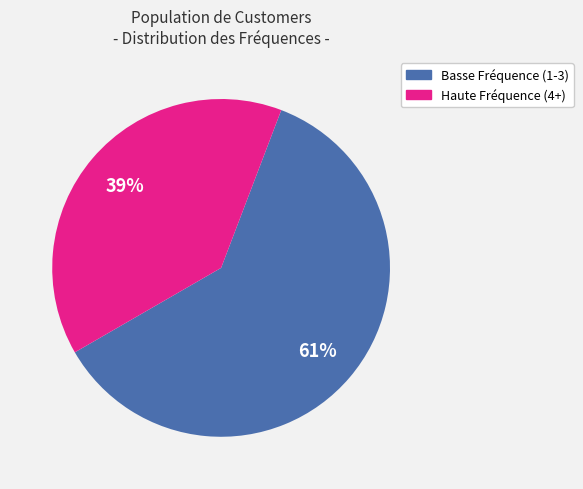

To the nearest percent, what is the difference between the largest and smallest slice percentages?

22%